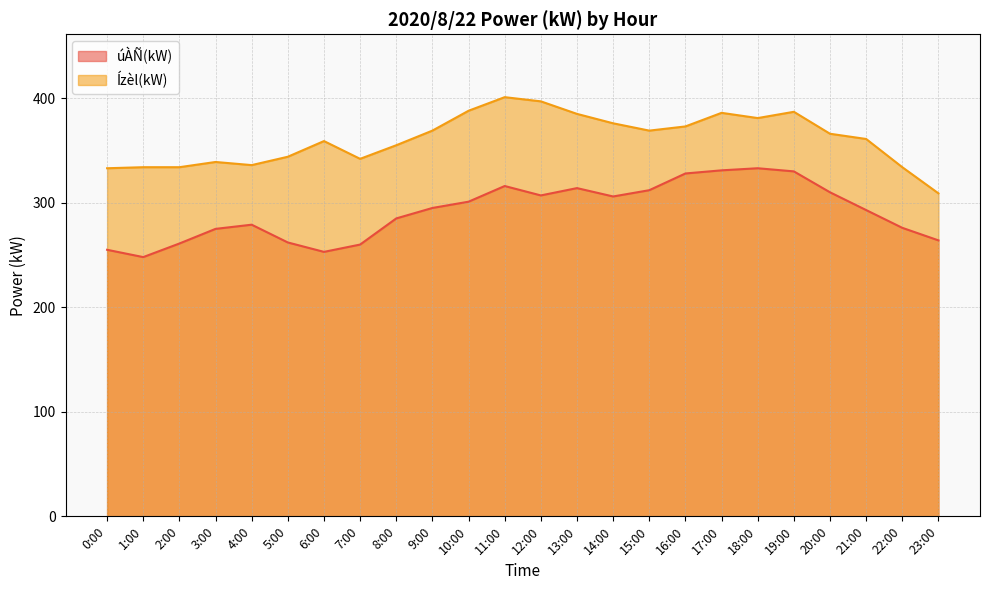

How many data points in Ízèl(kW) are less than 366?

12